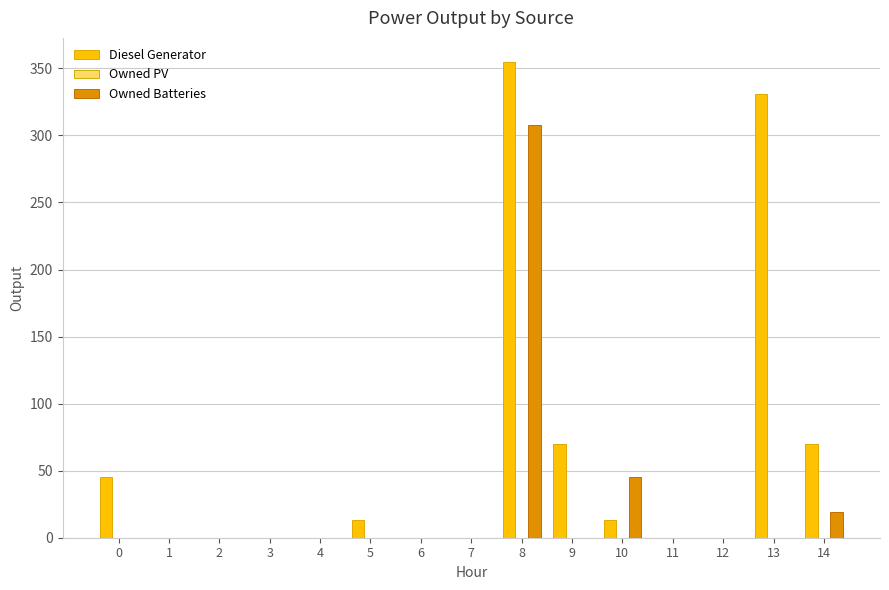

Is it true that Diesel Generator equals 0.0 at 6?

True